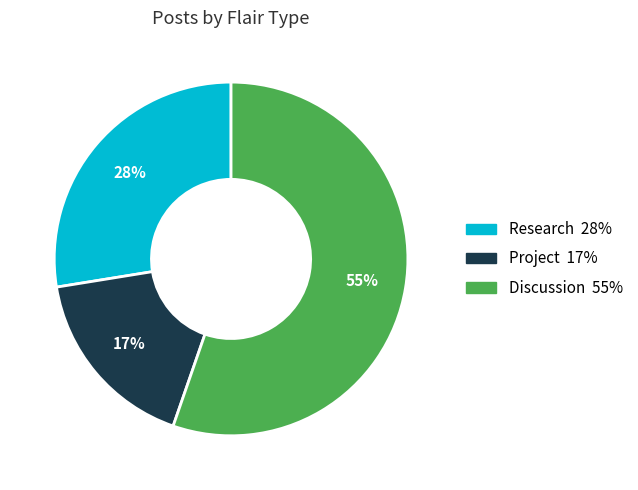

Does Discussion account for over 50% of the chart?

Yes